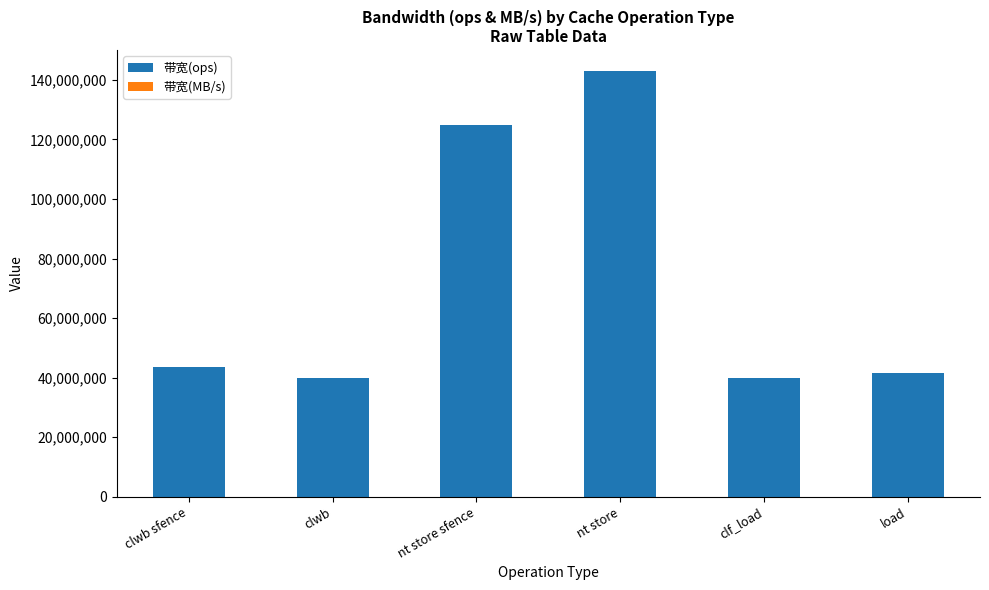

How many data points does each series have?

6